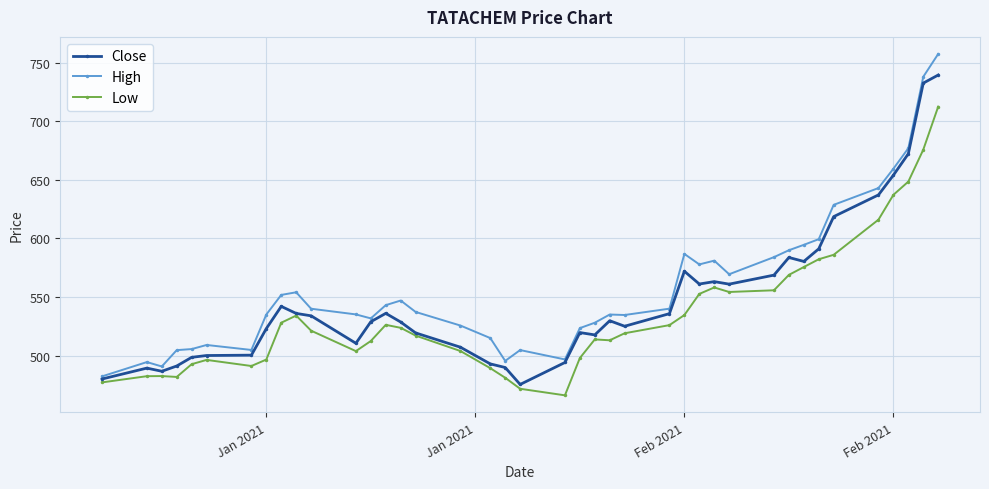

Which series has the widest spread of values?

High